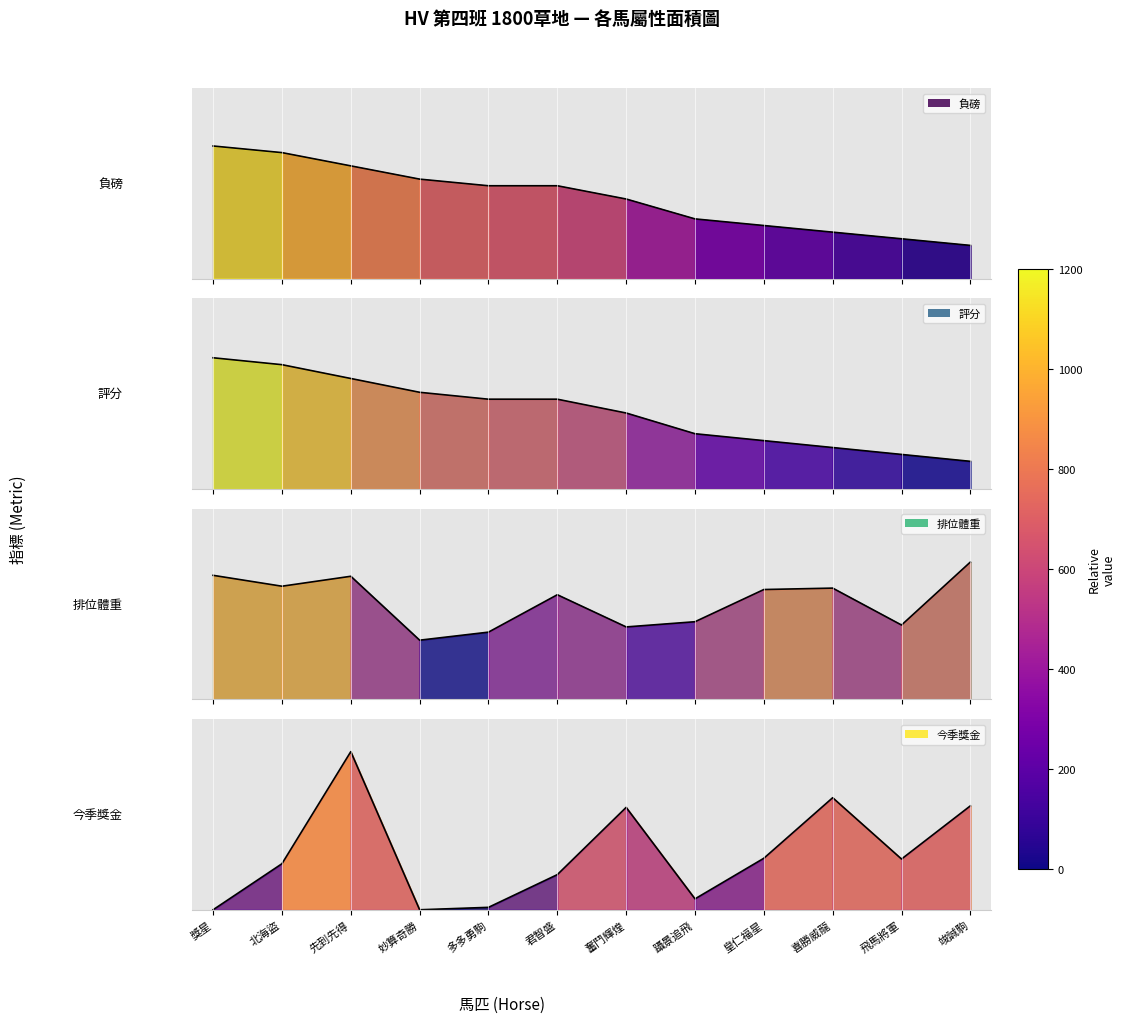

True or false: 評分 and 排位體重 cross at least once.

False